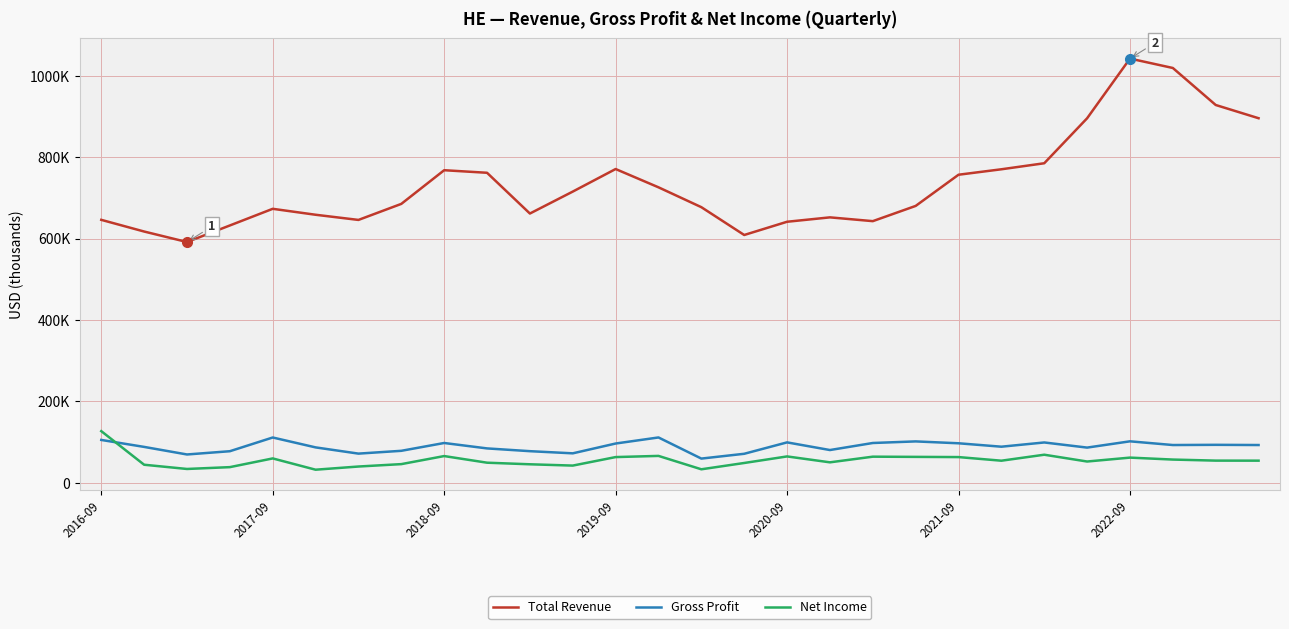

Reading right to left, list all the values displayed in this chart.

Total Revenue: 895700	928200	1019100	1042200	895600	785100	770300	756900	680300	642900	652200	641400	608900	677200	726000	770900	715500	661600	761700	768000	685300	645900	658600	673200	632300	591600	617400	646100
Gross Profit: 93000	93500	93000	102100	86700	99300	88900	97300	101900	98000	80700	99500	71500	59700	111600	96700	72600	77900	84700	98000	78800	71900	87200	111500	77800	69800	88400	105500
Net Income: 54600	54700	57300	62100	52500	69200	54500	63400	63900	64400	50500	65000	48900	33400	66300	63400	42500	45700	49600	65900	46100	40200	32400	60100	38700	34200	44600	127100